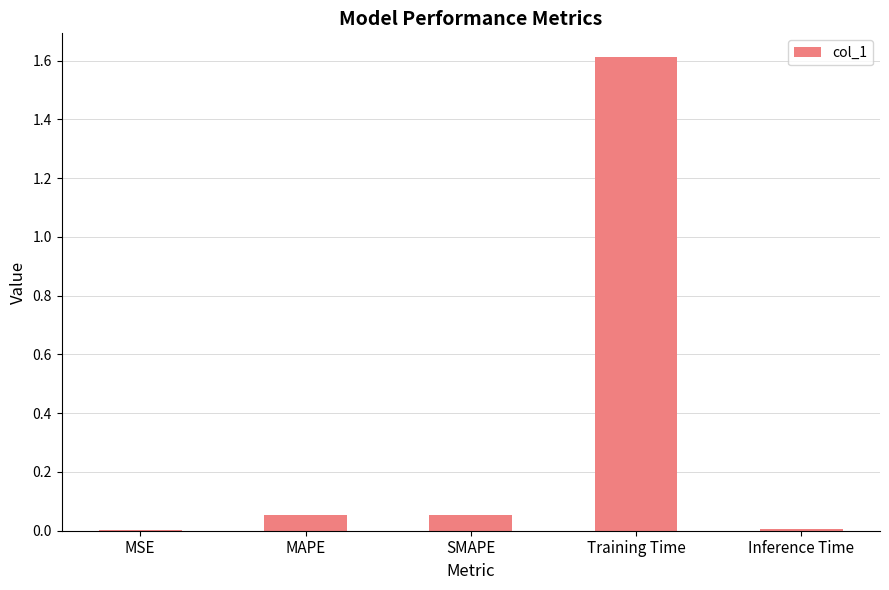

The value at MSE is 0.0. True or false?

True